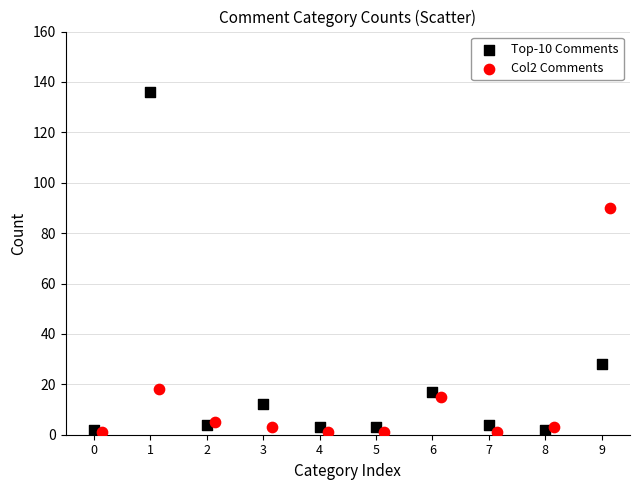

Which series has the widest spread of Y values?

Top-10 Comments